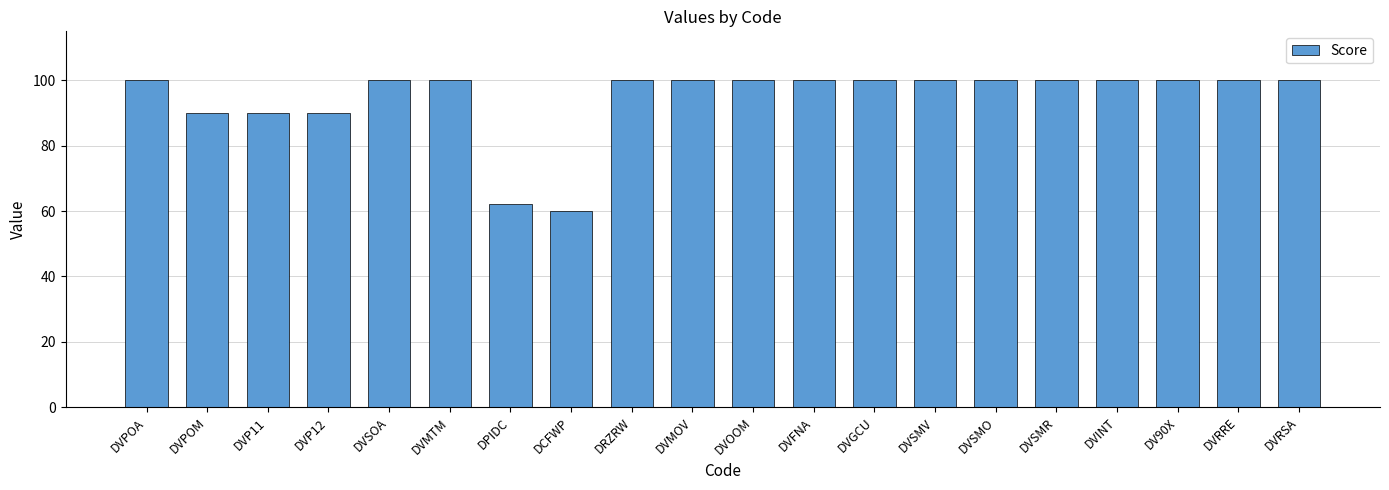

What position from the left is DVSOA?

5